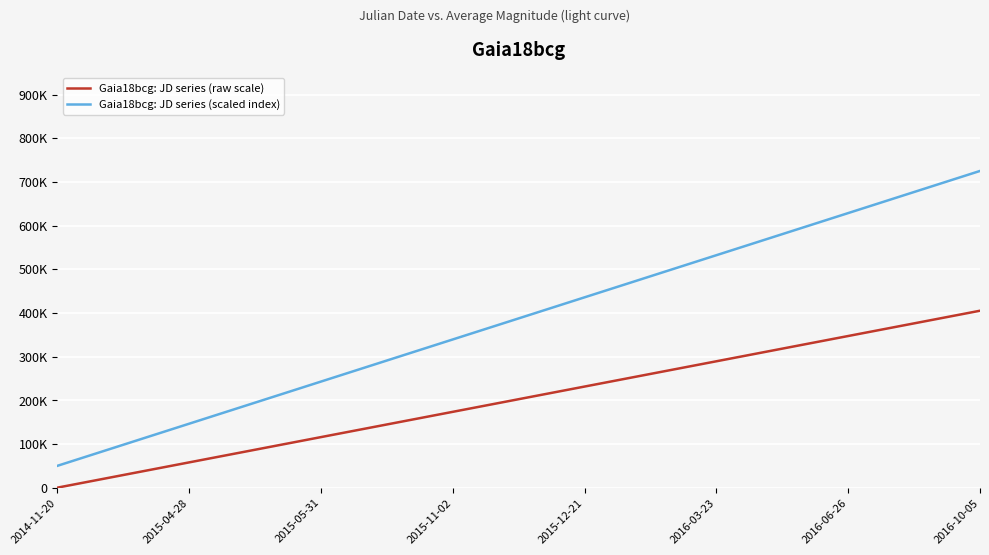

Is this an area chart (filled region under the line)?

No